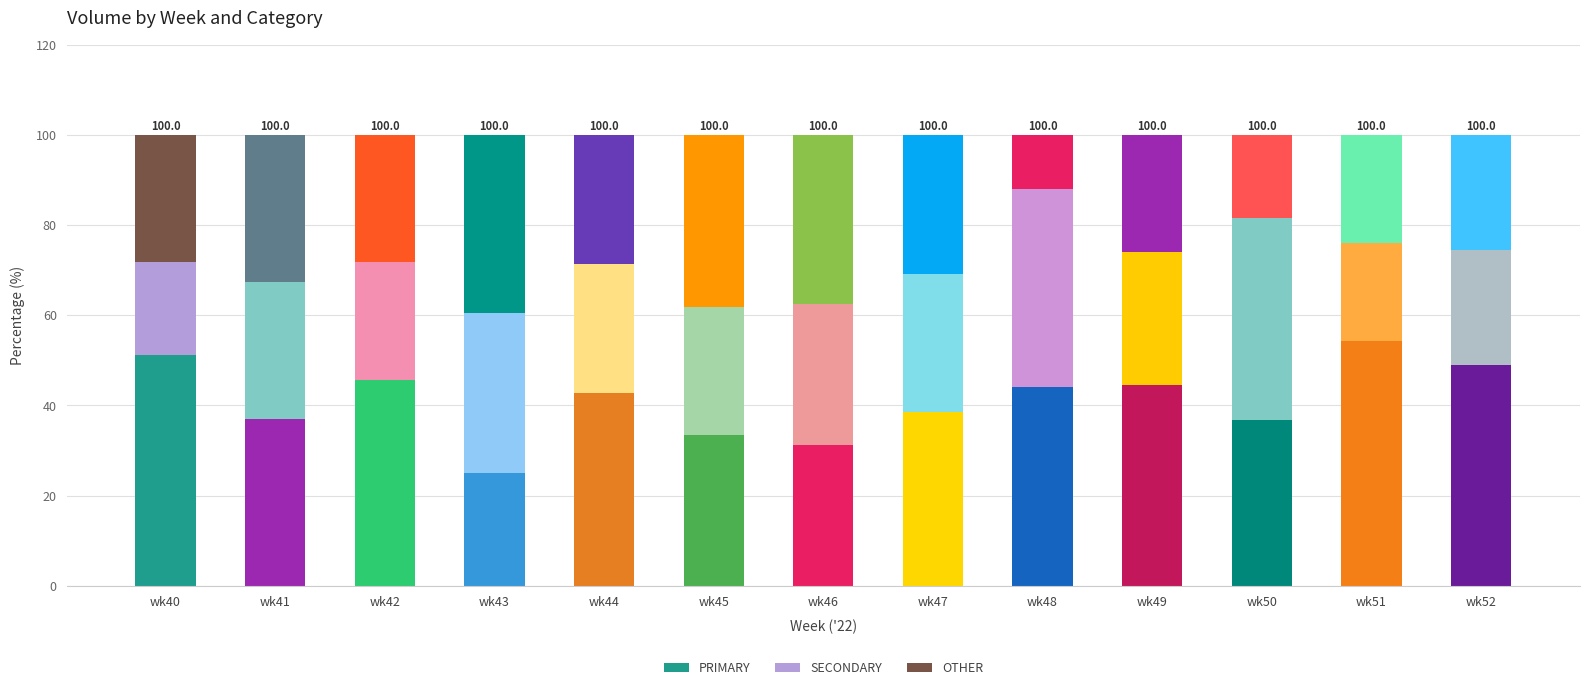

How many data points does each series have?

13